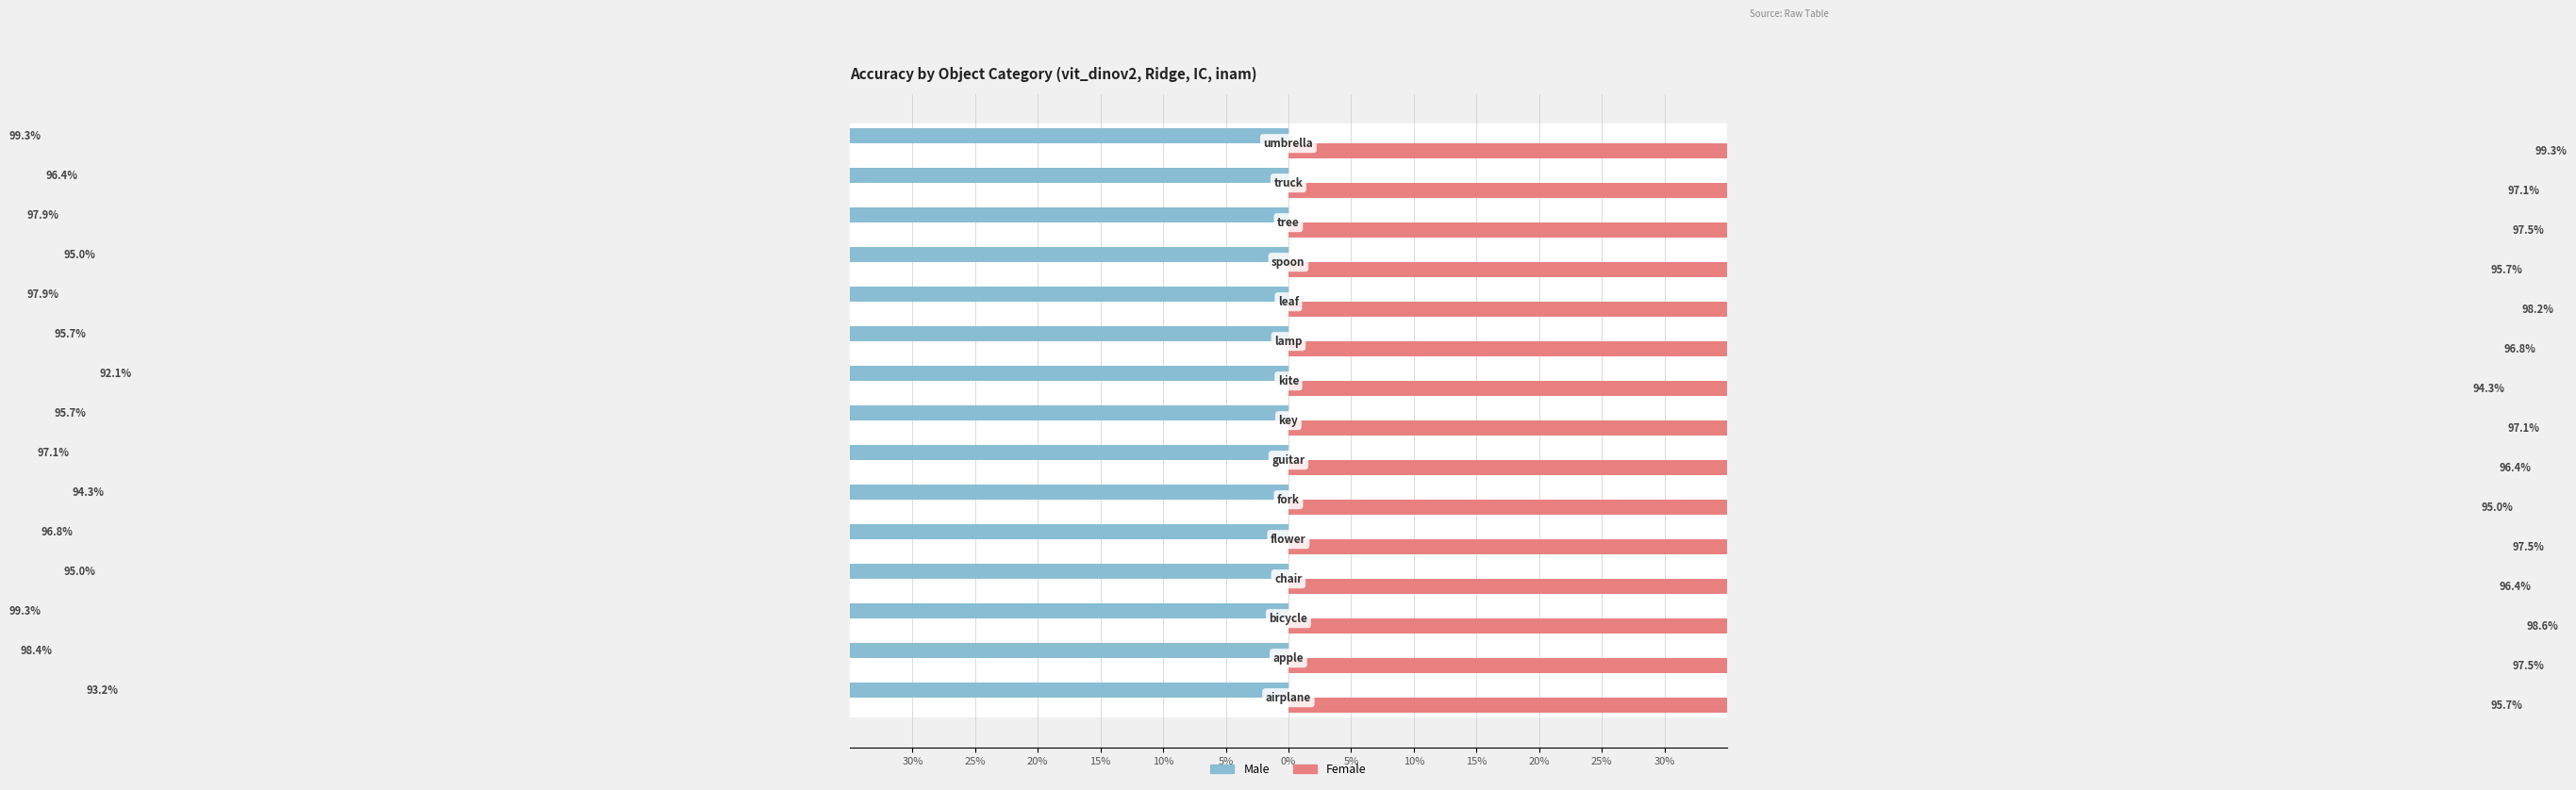

The value of Female at 0% is 1.3. True or false?

False